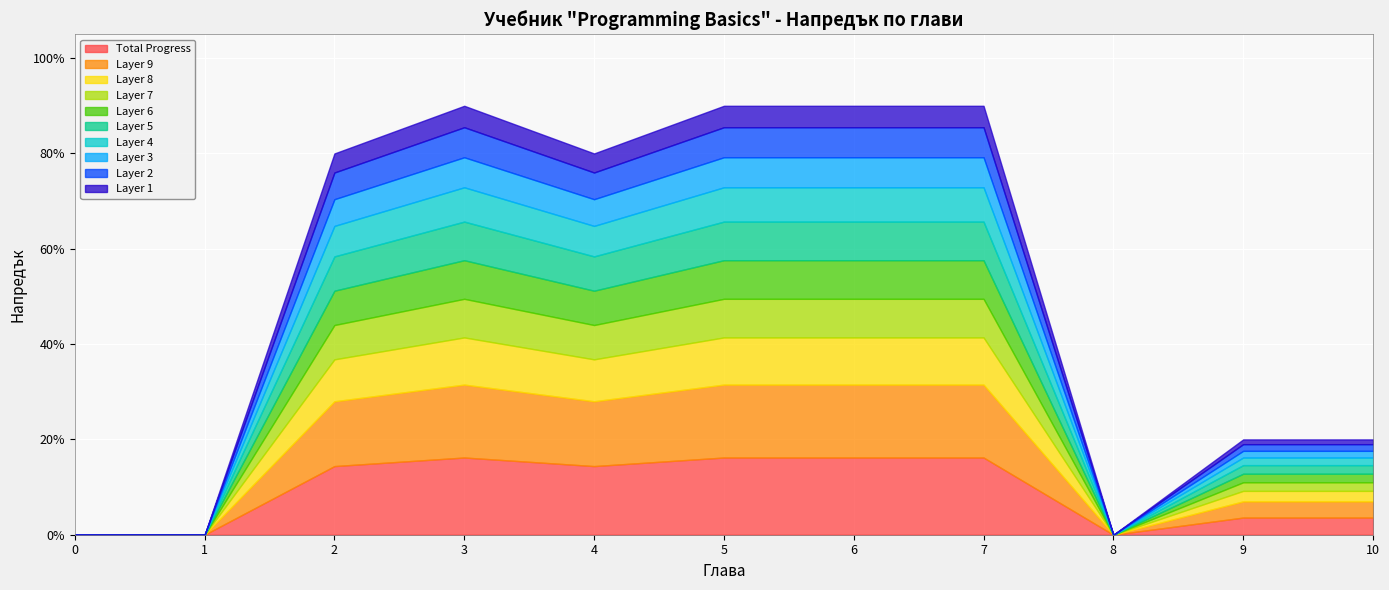

True or false: the data shows 1.3 at Условни конструкции.

False